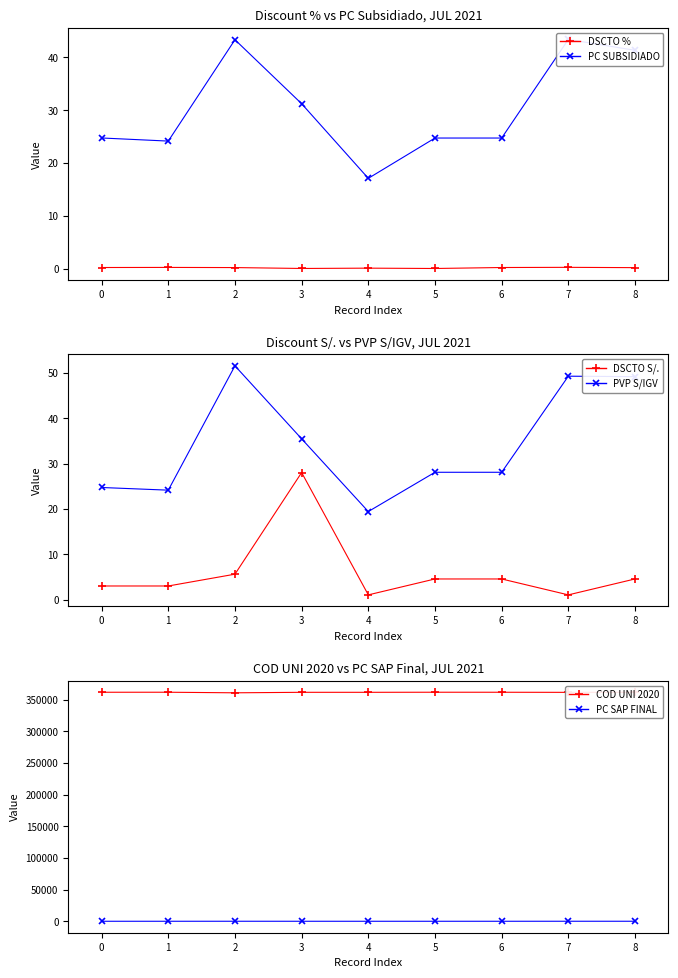

Rank the categories by DSCTO % value from highest to lowest.

7, 1, 6, 0, 2, 8, 4, 3, 5